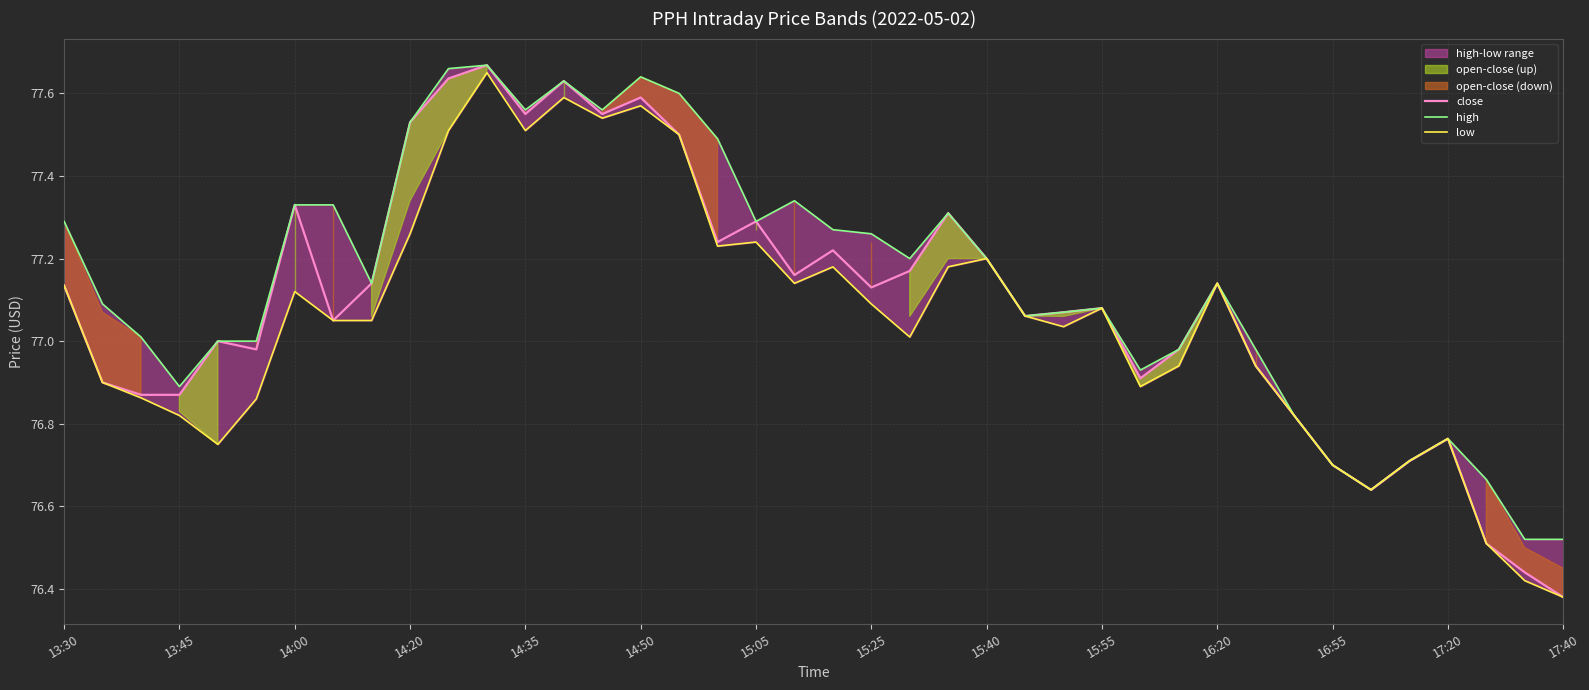

Reading left to right, extract all data points from this chart.

close: 77.1	76.9	76.9	76.9	77.0	77.0	77.3	77.0	77.1	77.5	77.6	77.7	77.5	77.6	77.5	77.6	77.5	77.2	77.3	77.2	77.2	77.1	77.2	77.3	77.2	77.1	77.1	77.1	76.9	77.0	77.1	76.9	76.8	76.7	76.6	76.7	76.8	76.5	76.4	76.4
high: 77.3	77.1	77.0	76.9	77.0	77.0	77.3	77.3	77.1	77.5	77.7	77.7	77.6	77.6	77.6	77.6	77.6	77.5	77.3	77.3	77.3	77.3	77.2	77.3	77.2	77.1	77.1	77.1	76.9	77.0	77.1	77.0	76.8	76.7	76.6	76.7	76.8	76.7	76.5	76.5
low: 77.1	76.9	76.9	76.8	76.8	76.9	77.1	77.0	77.0	77.3	77.5	77.7	77.5	77.6	77.5	77.6	77.5	77.2	77.2	77.1	77.2	77.1	77.0	77.2	77.2	77.1	77.0	77.1	76.9	76.9	77.1	76.9	76.8	76.7	76.6	76.7	76.8	76.5	76.4	76.4